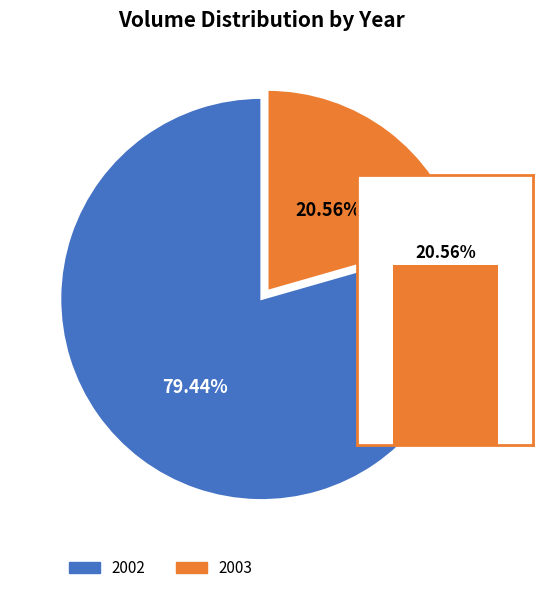

What is the change in value from 2002 to 2003?

-723036